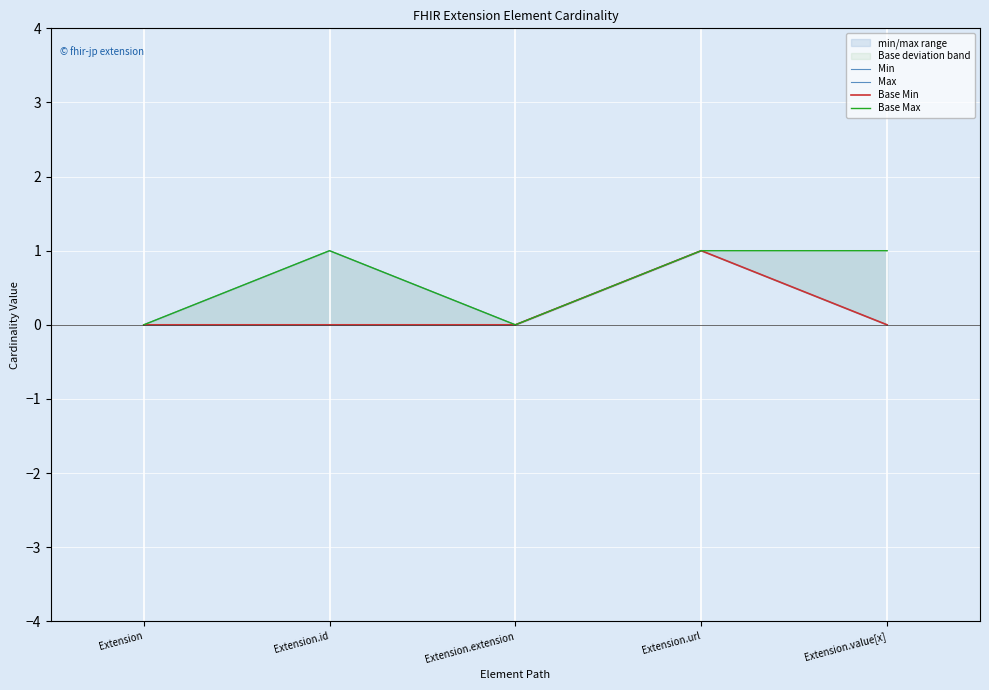

What is the label of the 1st point from the left?

Extension